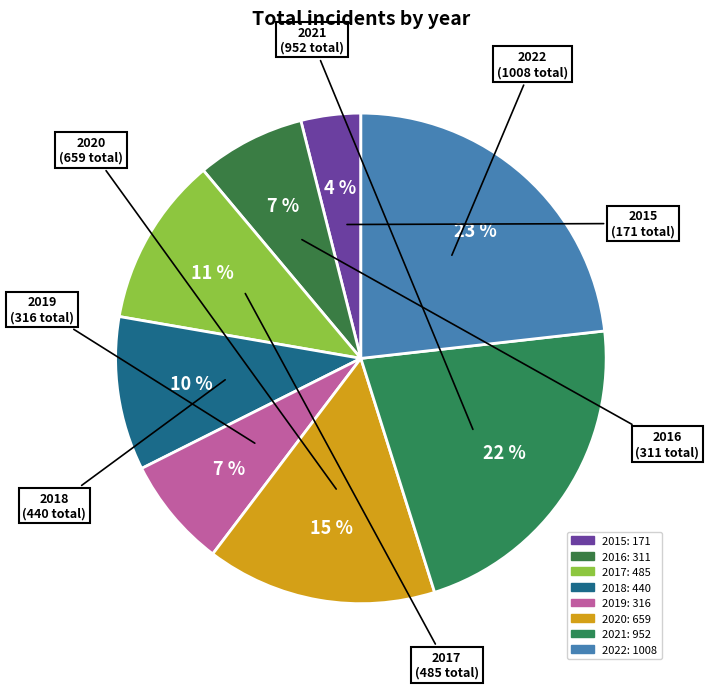

What is the smallest slice in the pie chart?

2015